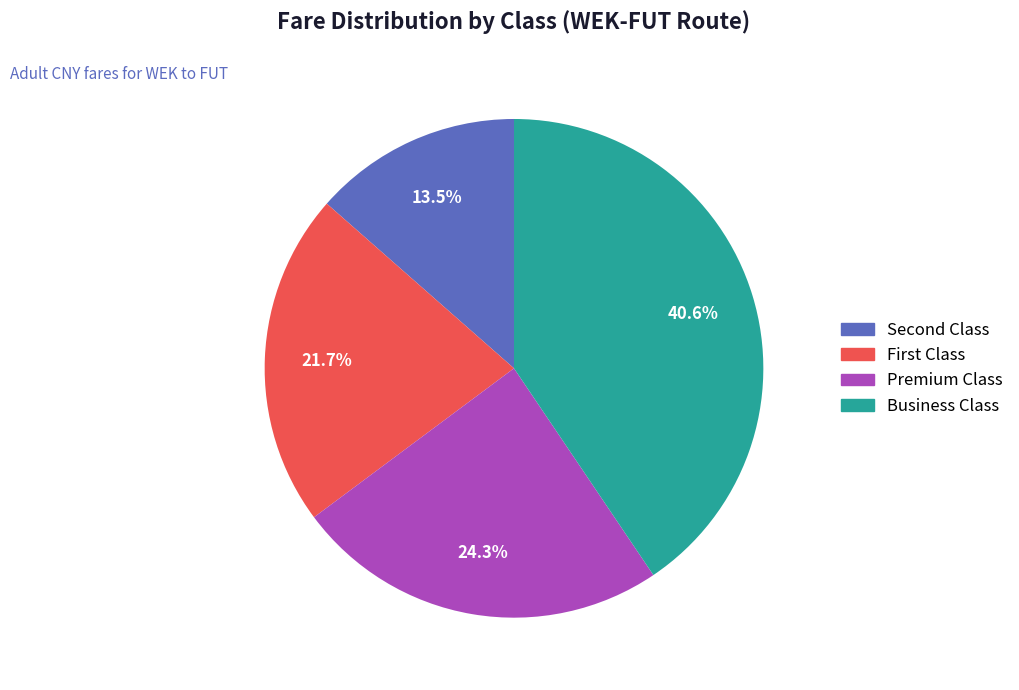

Which slice is the smallest?

Second Class